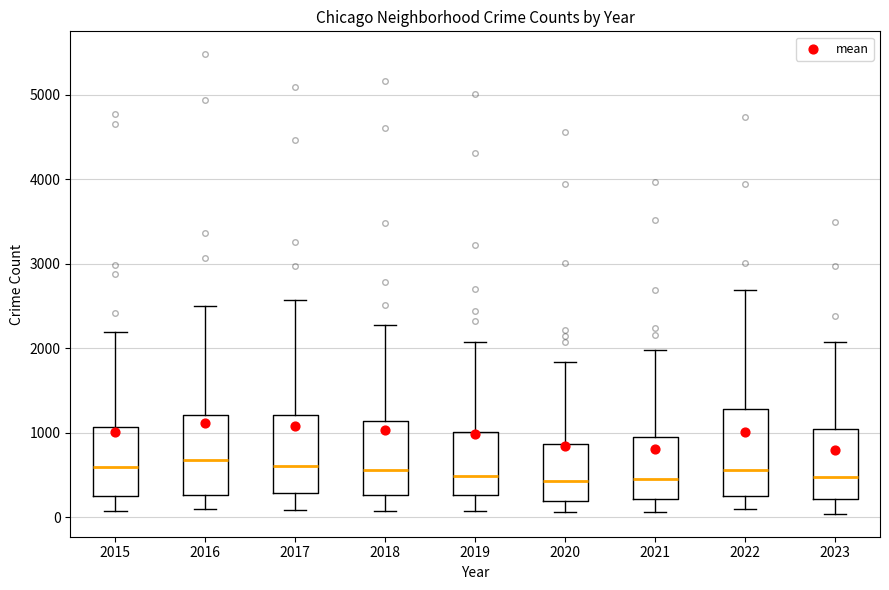

Reading left to right, read every box against the y-axis: the position of its median line, the range the box covers, and the ends of its whiskers. The values are not printed on the chart, so give them approximately, as read against the axis.

2015: median 600, box 300 to 1100, whiskers 100 to 2200
2016: median 700, box 300 to 1200, whiskers 100 to 2500
2017: median 600, box 300 to 1200, whiskers 100 to 2600
2018: median 600, box 300 to 1100, whiskers 100 to 2300
2019: median 500, box 300 to 1000, whiskers 100 to 2100
2020: median 400, box 200 to 900, whiskers 100 to 1800
2021: median 500, box 200 to 900, whiskers 100 to 2000
2022: median 600, box 300 to 1300, whiskers 100 to 2700
2023: median 500, box 200 to 1000, whiskers 0 to 2100